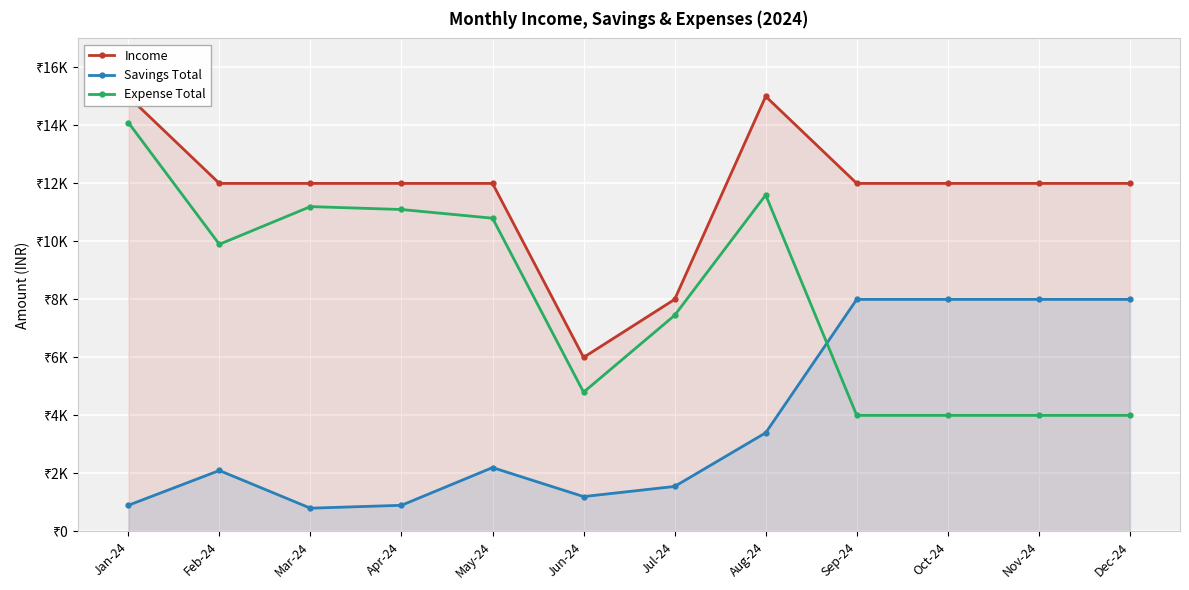

List the series in order of their overall mean, highest first.

Income, Expense Total, Savings Total